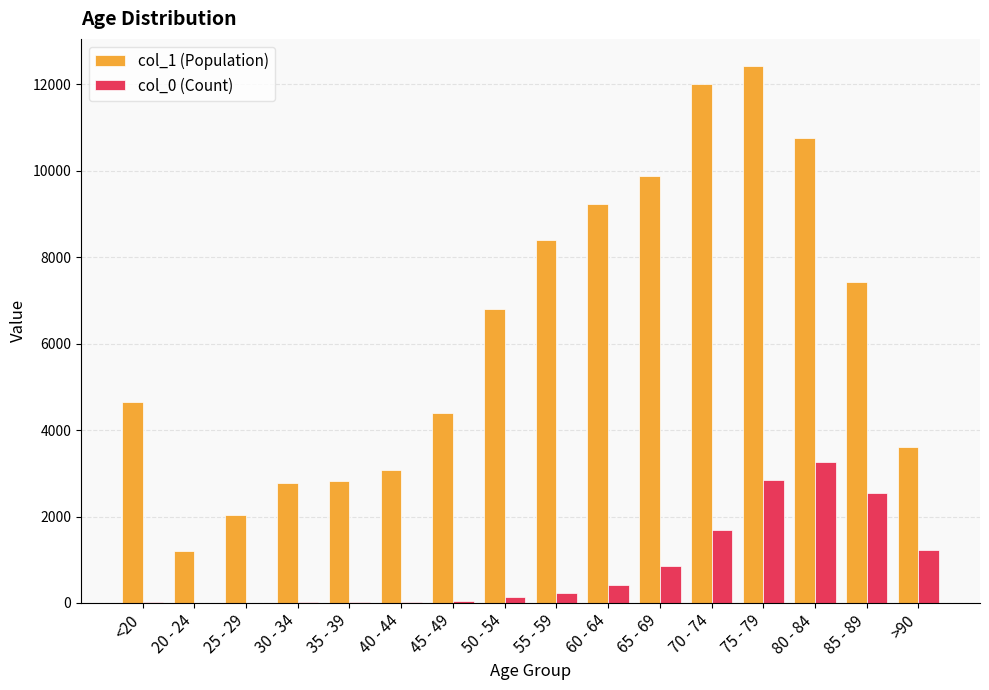

What is the greatest value displayed?

12434